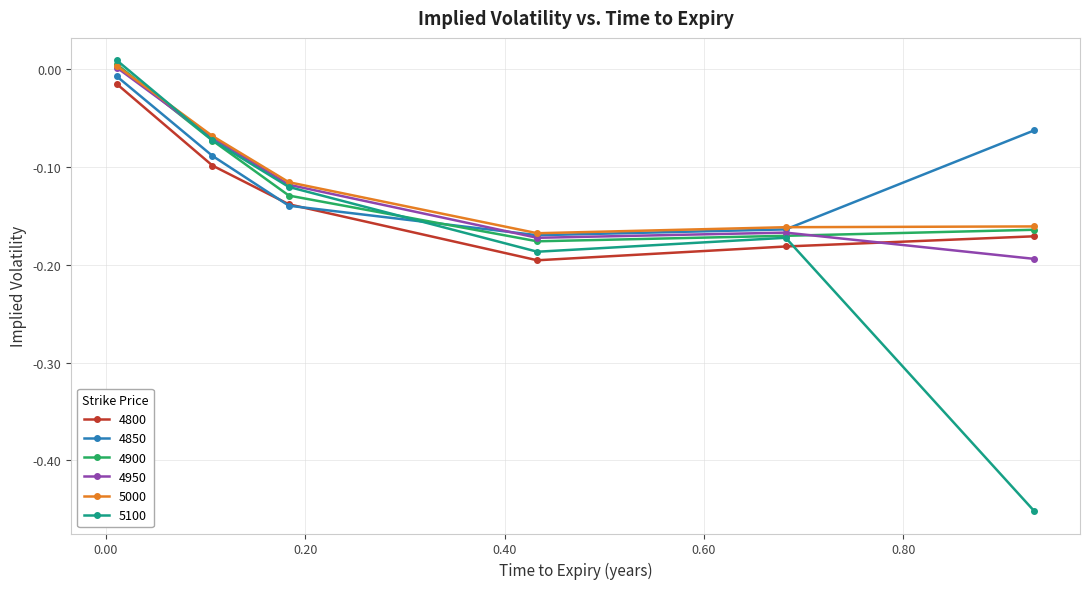

At how many categories does at least one series exceed 0?

1